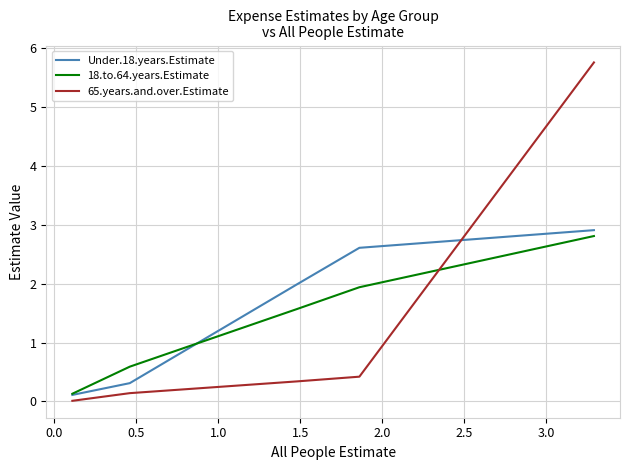

What is the greatest value displayed?

5.8